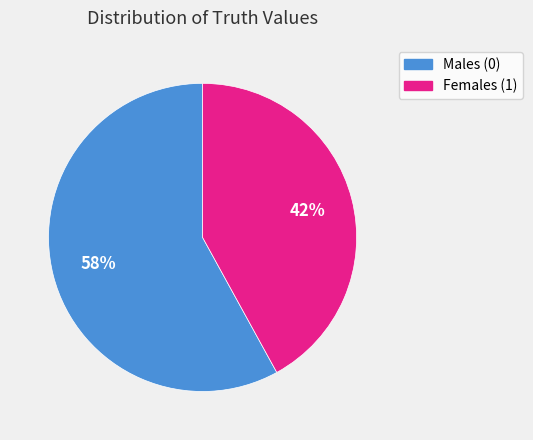

Is there a majority slice in this chart?

Yes